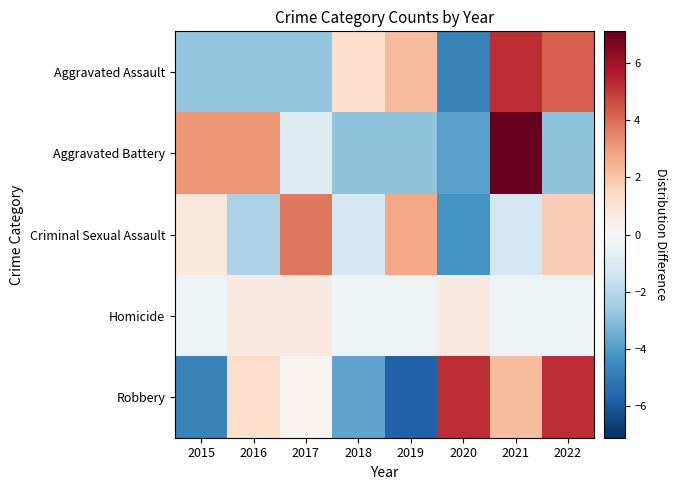

Reading left to right, what are all the values shown in this chart?

Aggravated Assault: 2015=-2.8	2016=-2.8	2017=-2.8	2018=1.2	2019=2.2	2020=-4.8	2021=5.2	2022=4.2
Aggravated Battery: 2015=3.1	2016=3.1	2017=-0.9	2018=-2.9	2019=-2.9	2020=-3.9	2021=7.1	2022=-2.9
Criminal Sexual Assault: 2015=0.8	2016=-2.2	2017=3.8	2018=-1.2	2019=2.8	2020=-4.2	2021=-1.2	2022=1.8
Homicide: 2015=-0.4	2016=0.6	2017=0.6	2018=-0.4	2019=-0.4	2020=0.6	2021=-0.4	2022=-0.4
Robbery: 2015=-4.8	2016=1.2	2017=0.2	2018=-3.8	2019=-5.8	2020=5.2	2021=2.2	2022=5.2